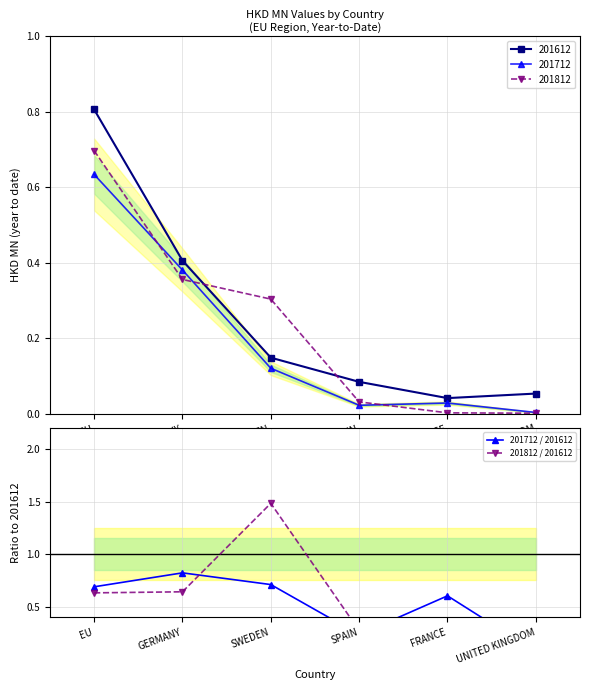

Is the value of 201812 / 201612 at EU greater than the value of 201712 / 201612 at EU?

No